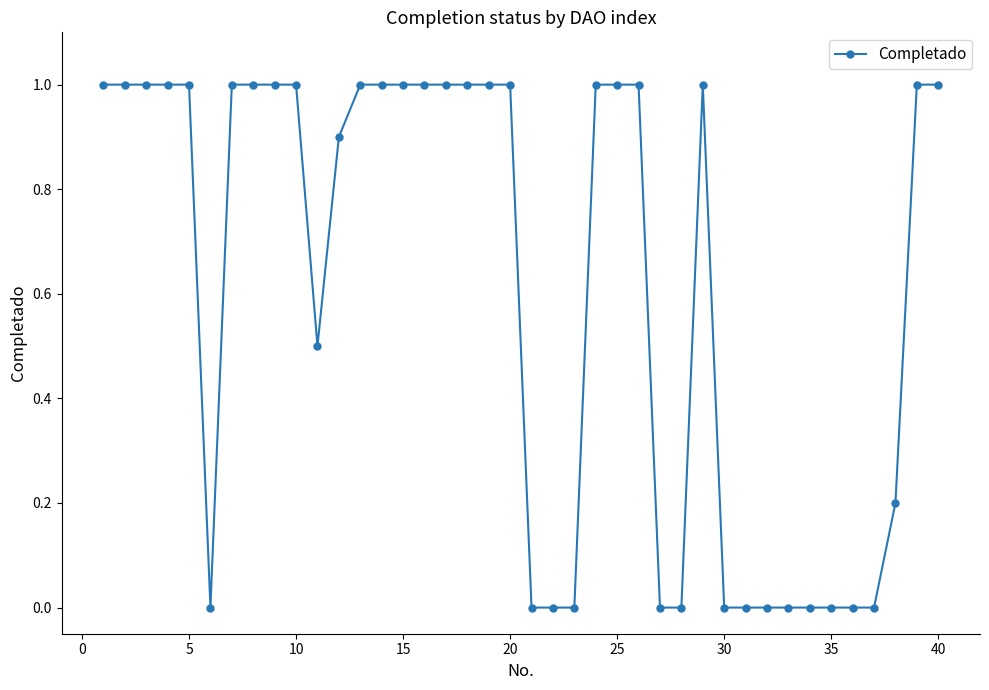

What is the sum of all values?

24.6